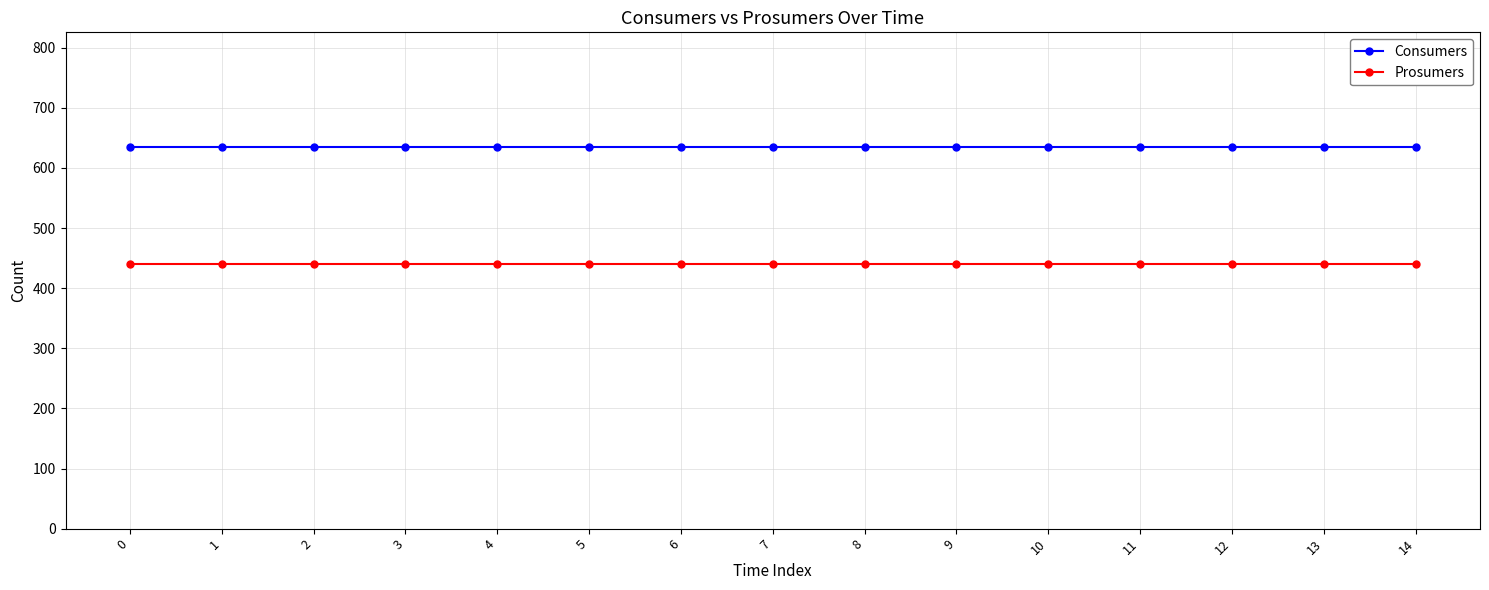

The Consumers series shows 635 at 10. True or false?

True